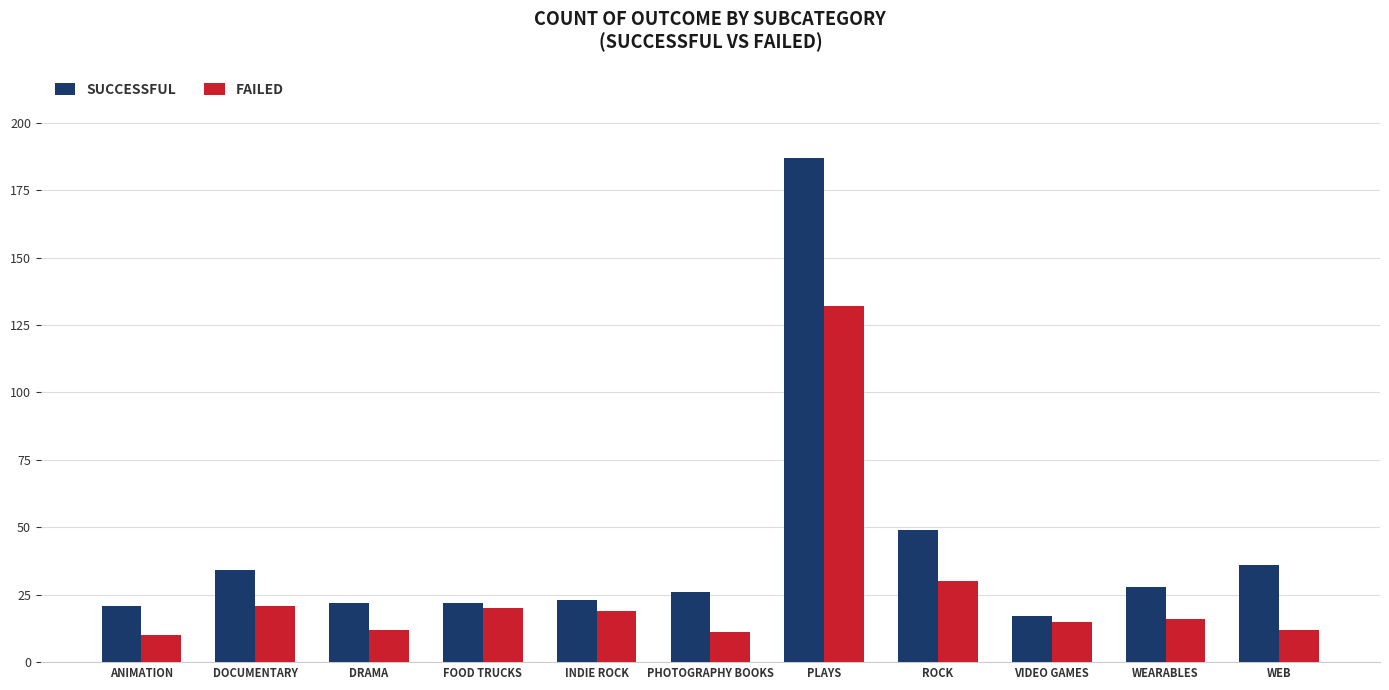

What is the difference between the highest and lowest values at DRAMA?

10